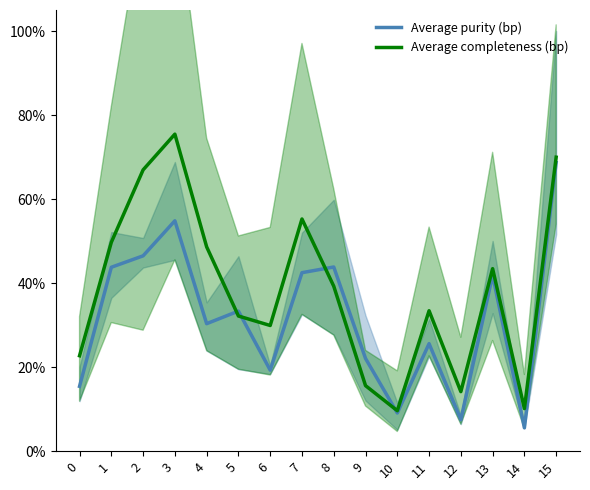

Reading left to right, list all the values displayed in this chart.

Average purity (bp): 0=0.2	1=0.4	2=0.5	3=0.5	4=0.3	5=0.3	6=0.2	7=0.4	8=0.4	9=0.2	10=0.1	11=0.3	12=0.1	13=0.4	14=0.1	15=0.7
Average completeness (bp): 0=0.2	1=0.5	2=0.7	3=0.8	4=0.5	5=0.3	6=0.3	7=0.6	8=0.4	9=0.2	10=0.1	11=0.3	12=0.1	13=0.4	14=0.1	15=0.7